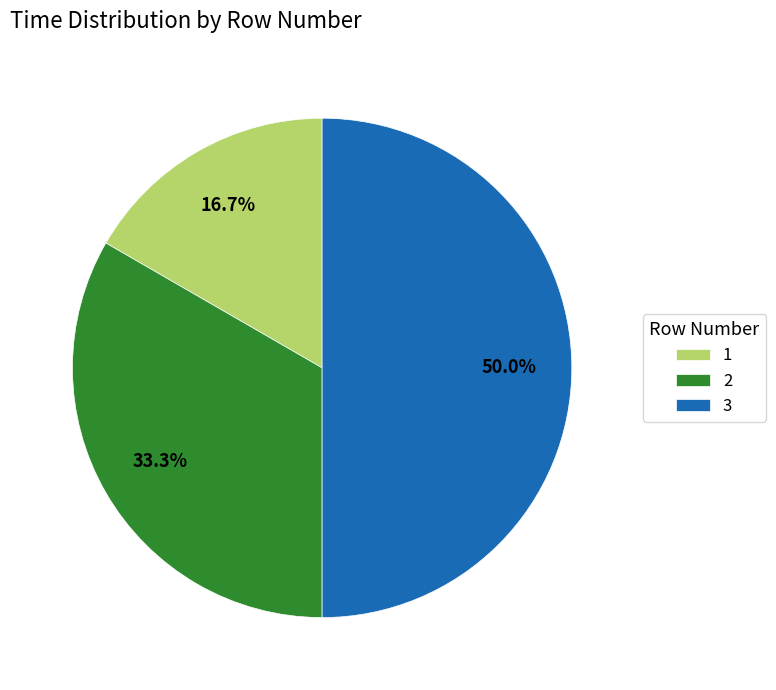

Between 3 and 2, which is larger?

3